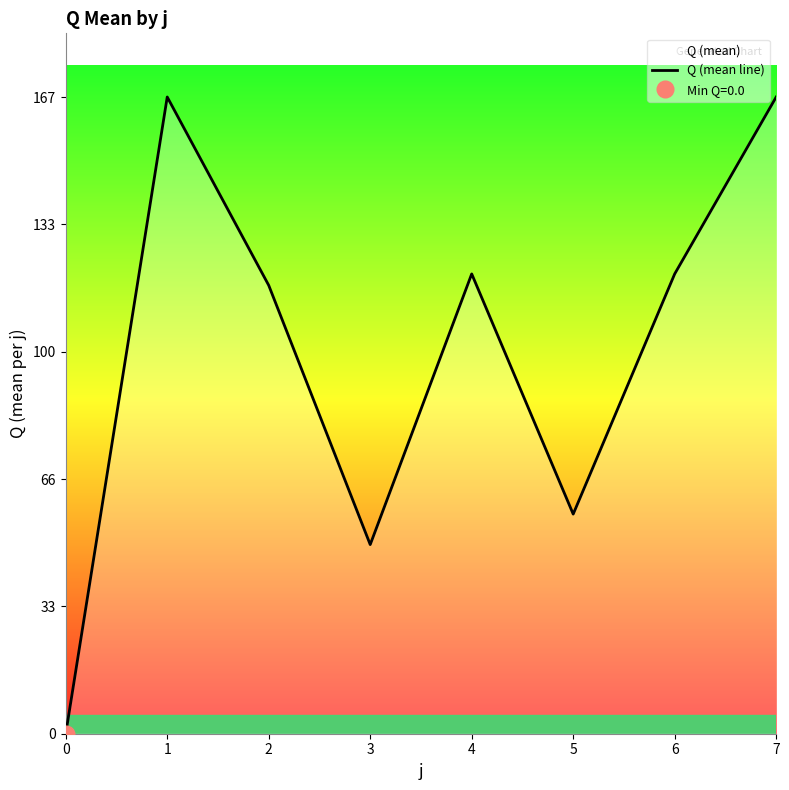

What is the greatest value displayed?

167.0